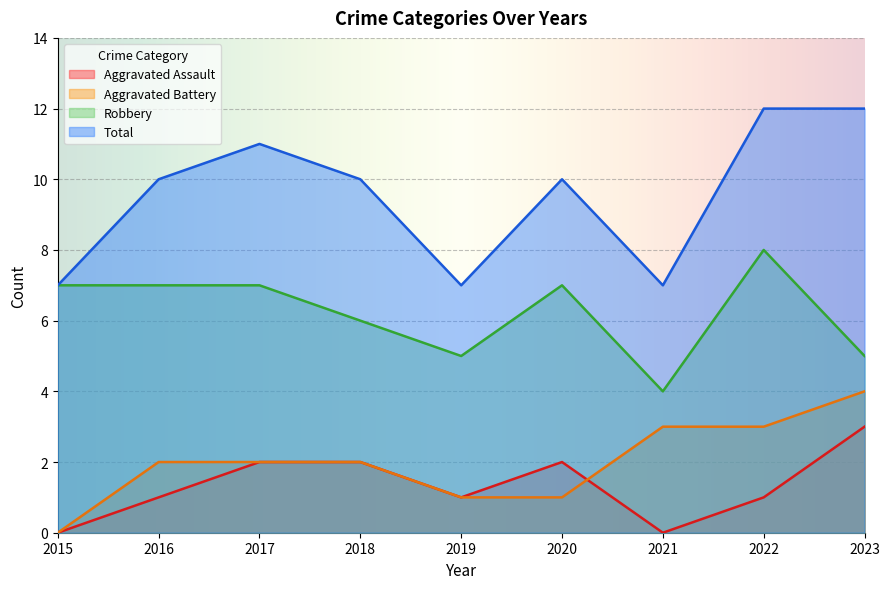

The Aggravated Assault series shows 2 at 2022. True or false?

False